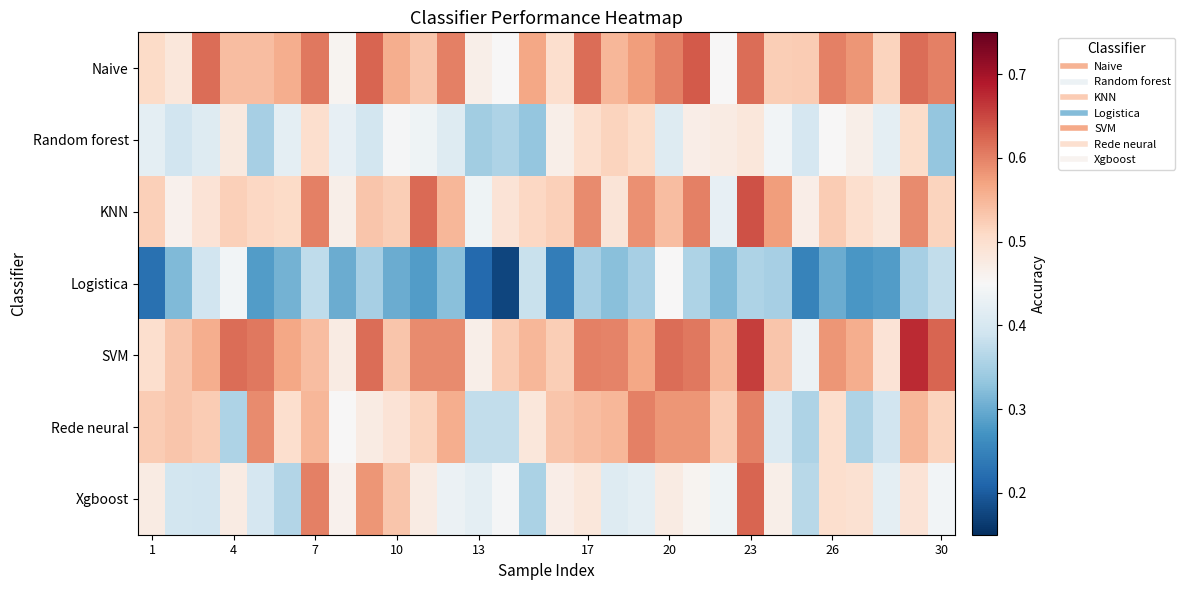

At how many categories does at least one series exceed 0?

30